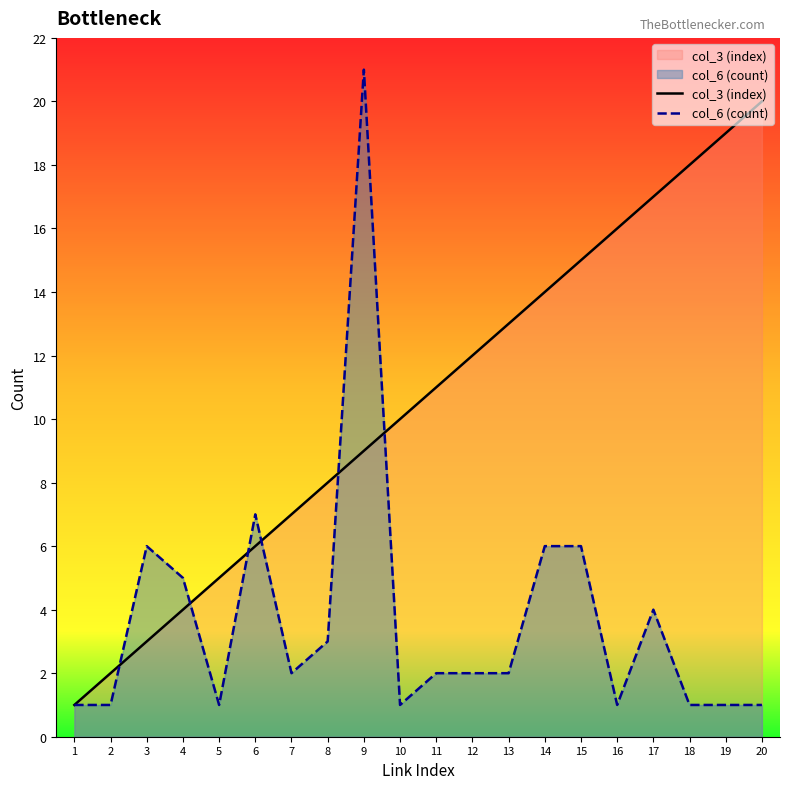

What is the sum of all col_6 (count) values?

74